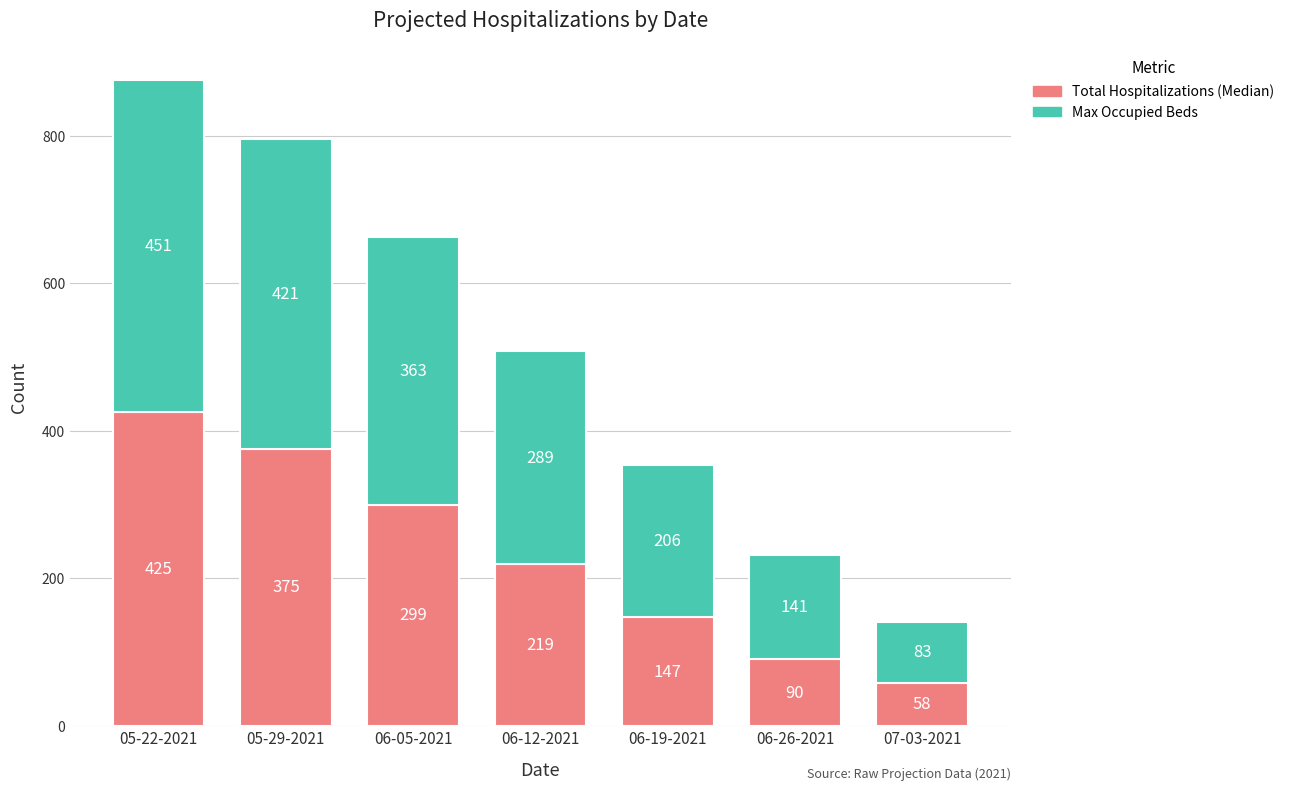

Is it true that Total Hospitalizations (Median) equals 90 at 06-26-2021?

True